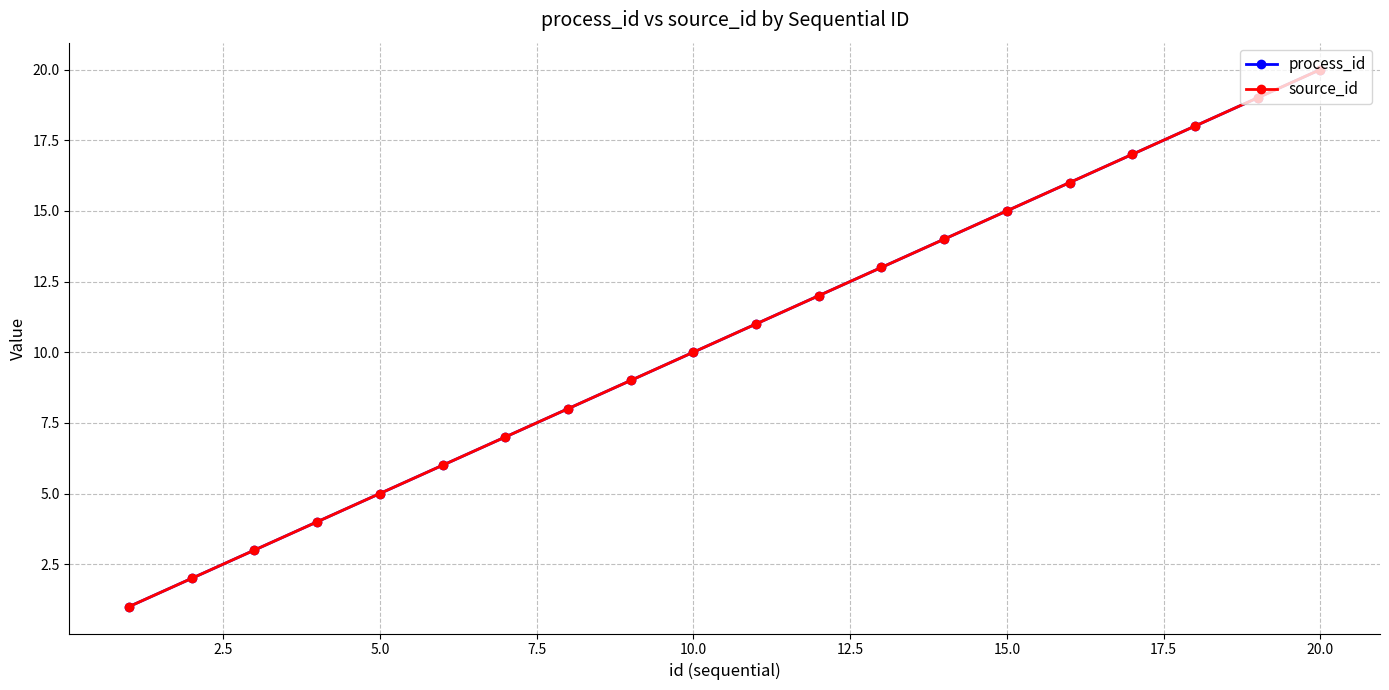

Is this an area chart (filled region under the line)?

No